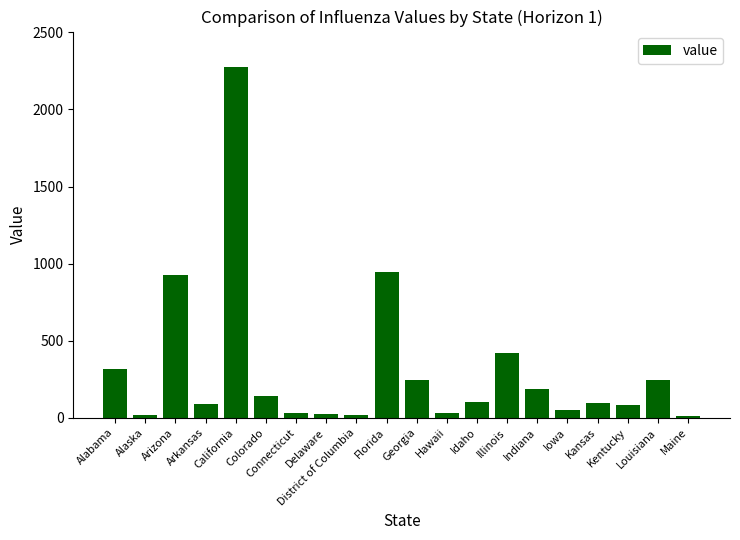

What is the value of the 1st bar from the left?

317.1